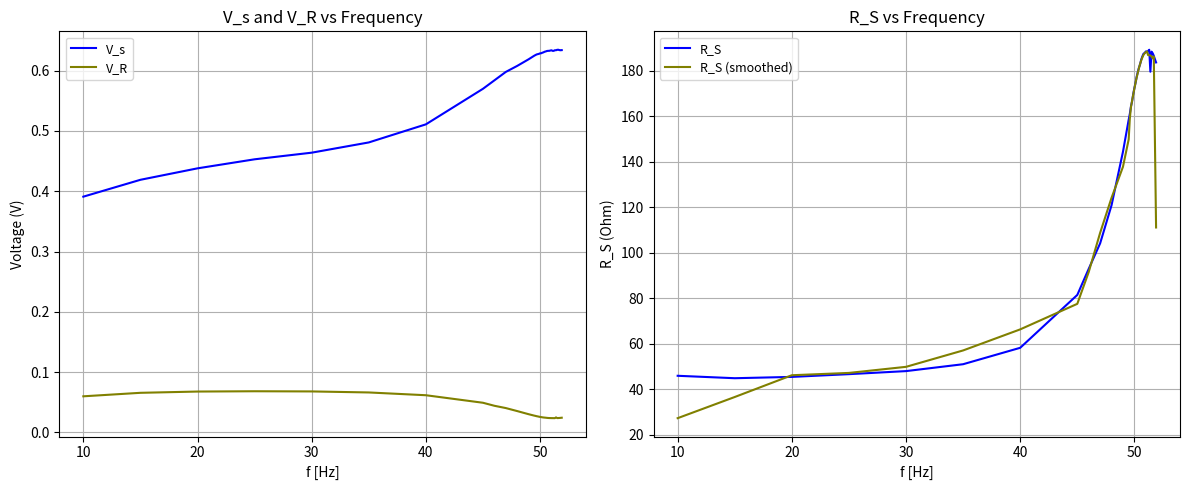

The value of V_R at 40 is 0.0. True or false?

False